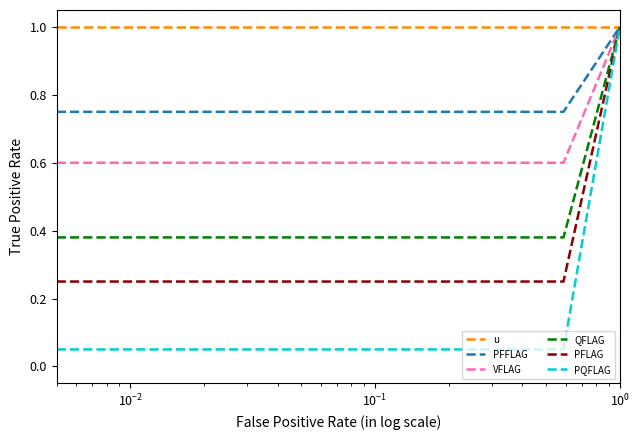

Which series has the largest range (max minus min)?

PQFLAG